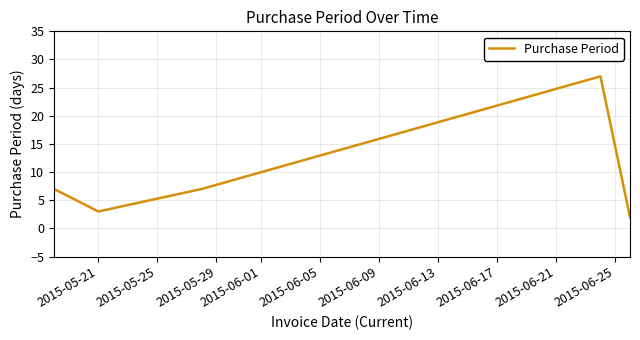

What is the greatest value displayed?

27